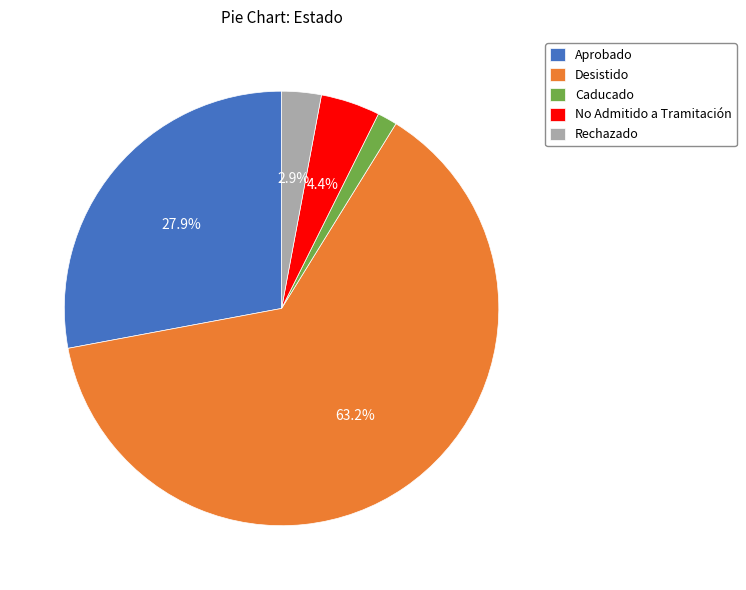

How many segments does this pie chart have?

5